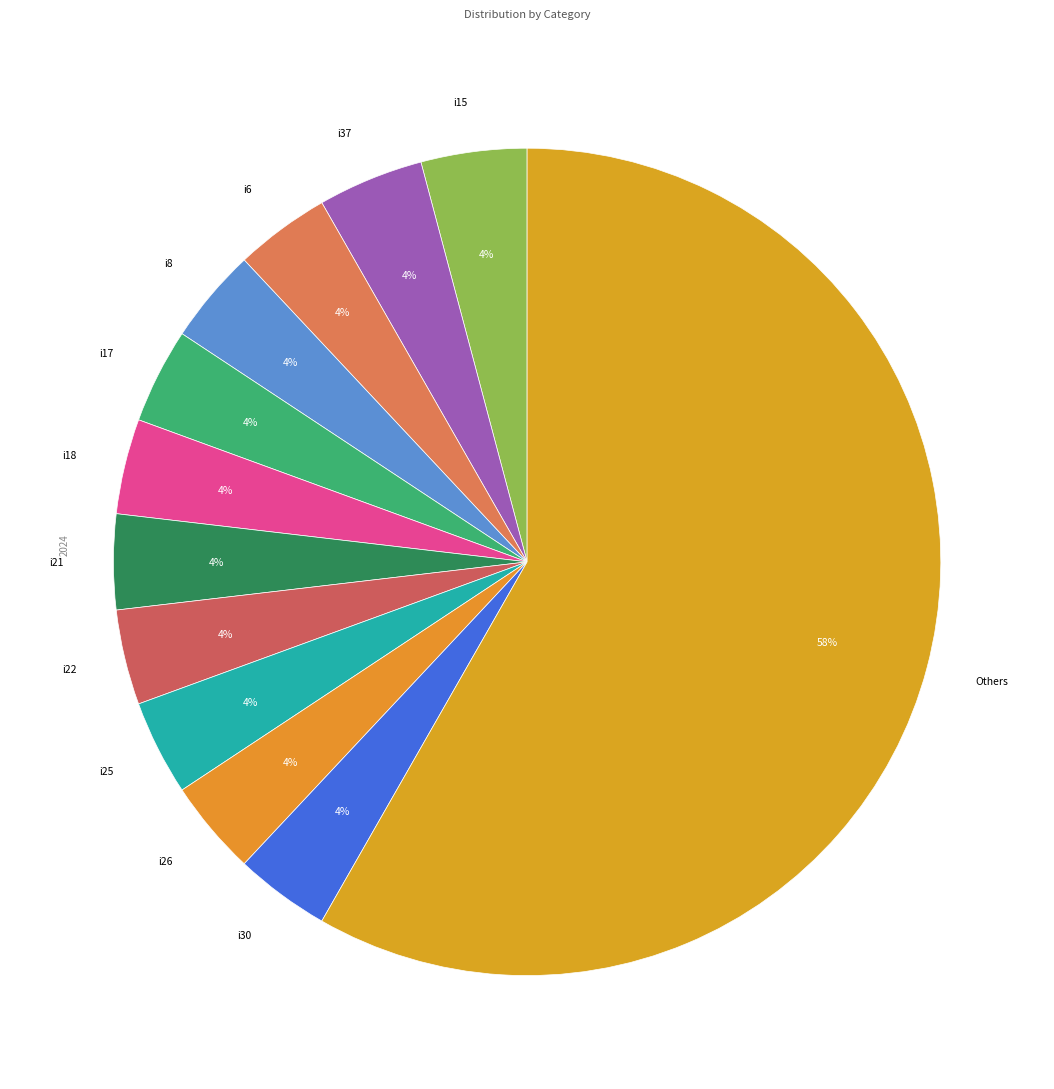

The i26 slice represents 10% of the pie. True or false?

False